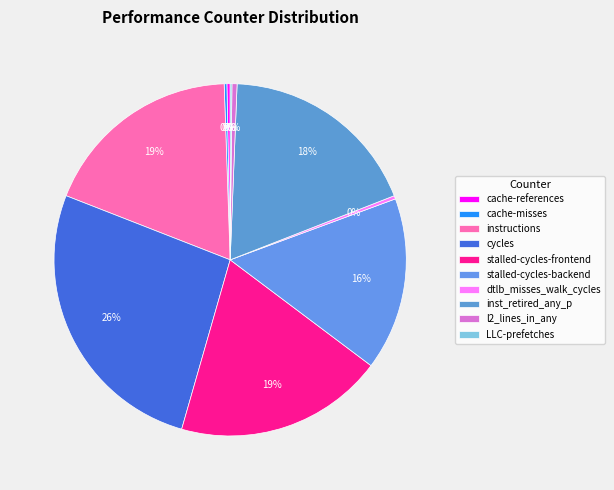

To the nearest percent, what portion does inst_retired_any_p represent?

18%